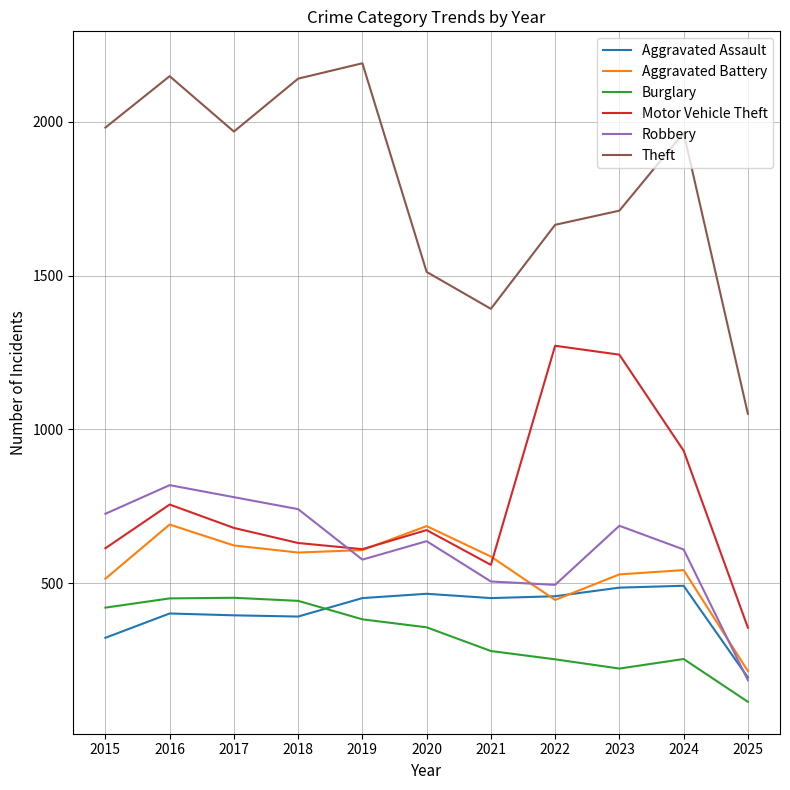

At 2015, list the series in order from largest to smallest.

Theft, Robbery, Motor Vehicle Theft, Aggravated Battery, Burglary, Aggravated Assault